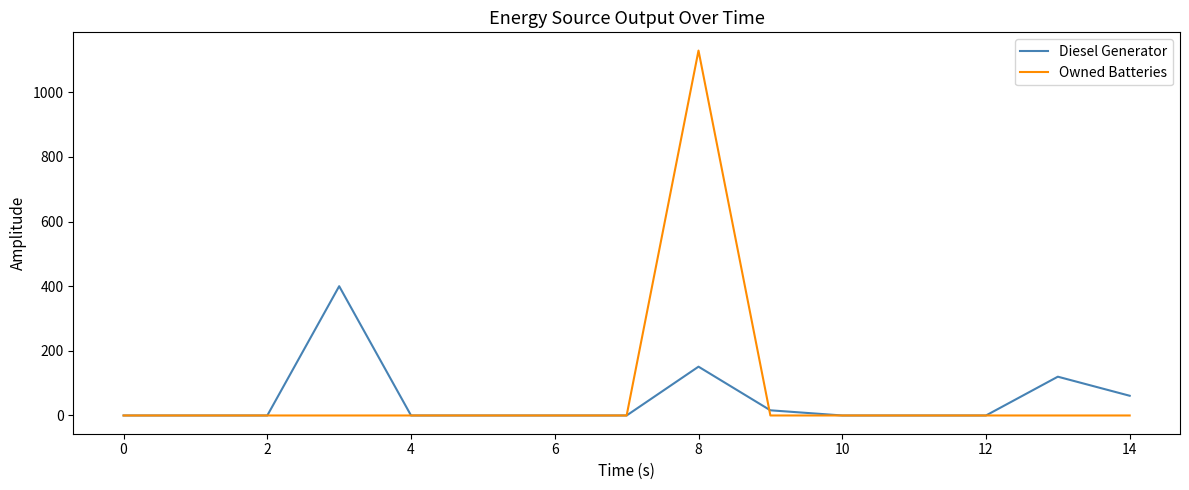

After their last crossing, which series has the higher values: Owned Batteries or Diesel Generator?

Diesel Generator